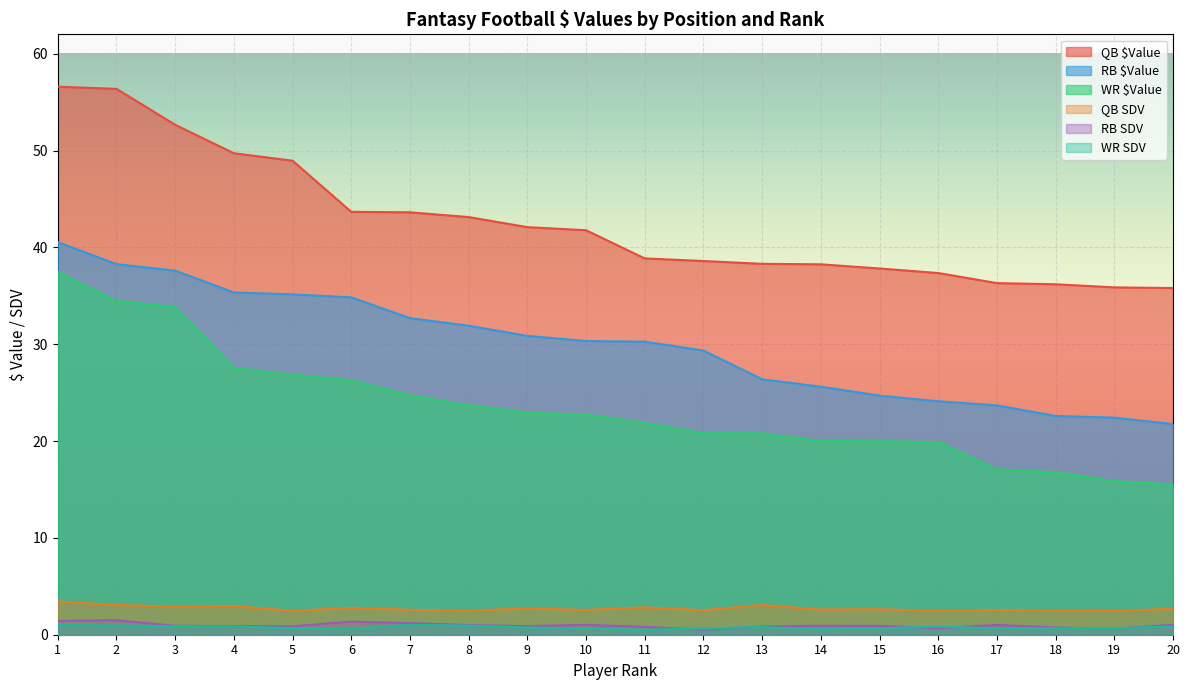

What is the lowest value of the RB $Value series?

21.8